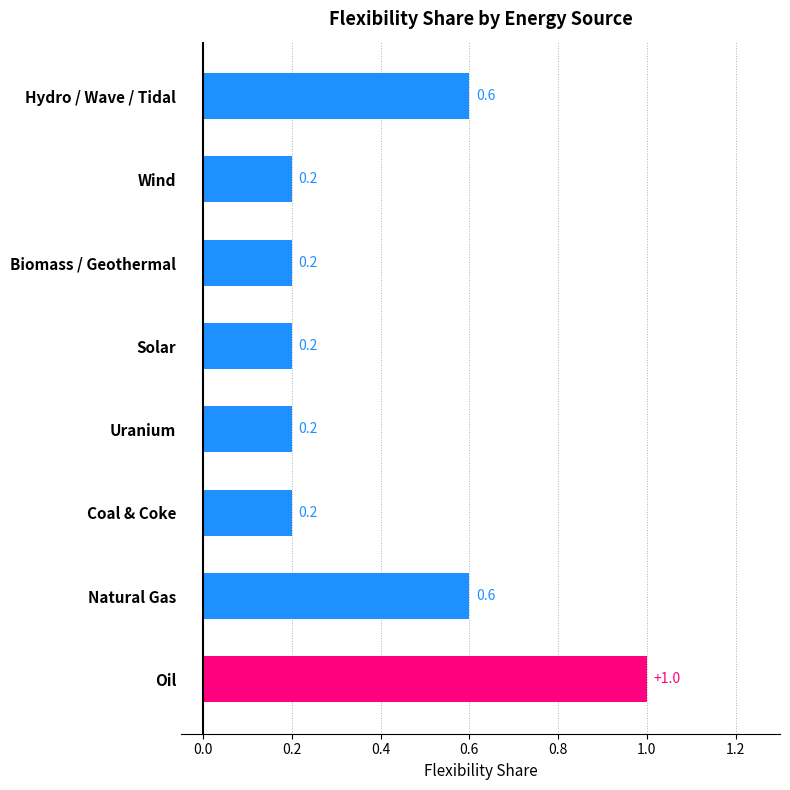

Is it true that the value at Wind is 0.0?

False